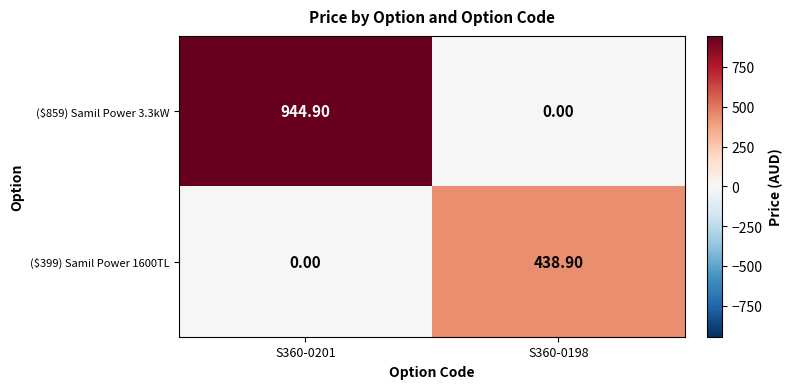

What is the spread (max minus min) of values at S360-0201?

944.9